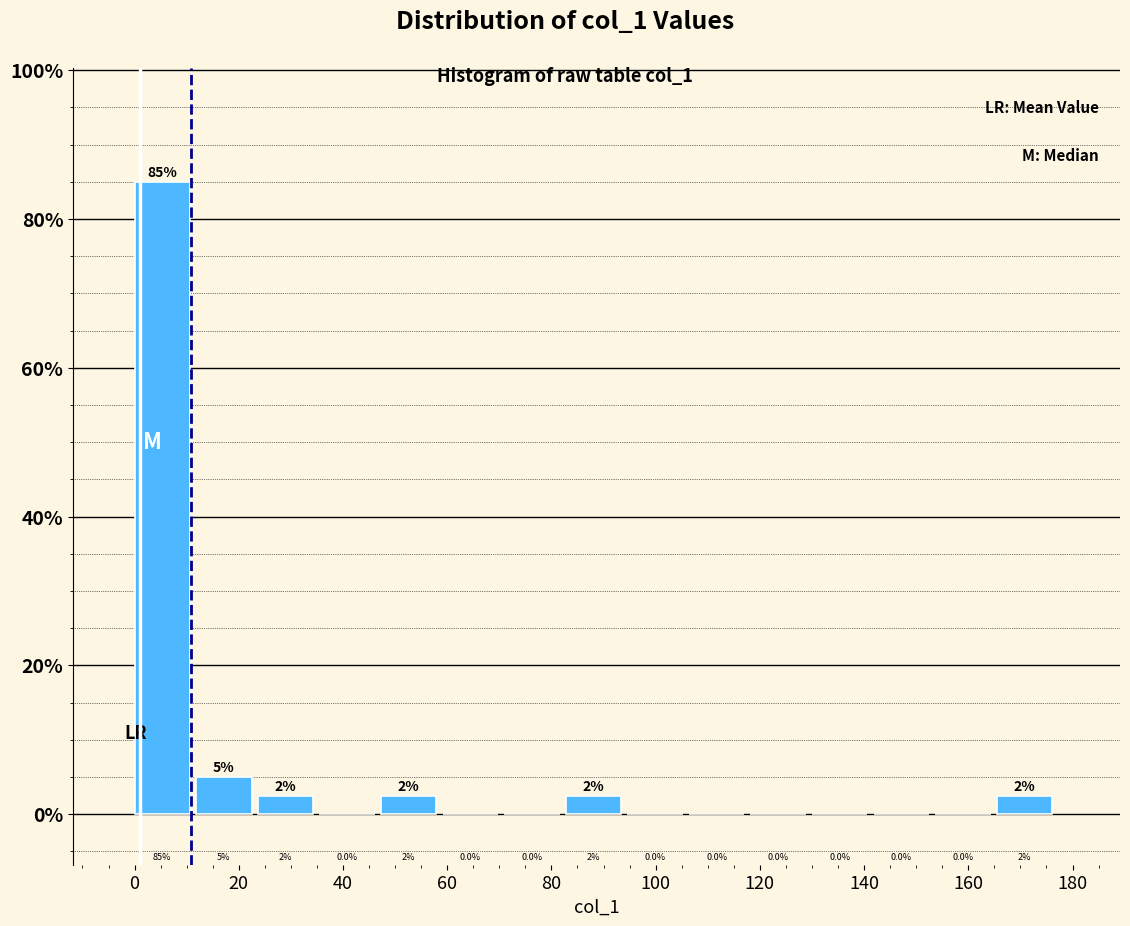

Which range on the x-axis has the tallest bar?

0 to 12